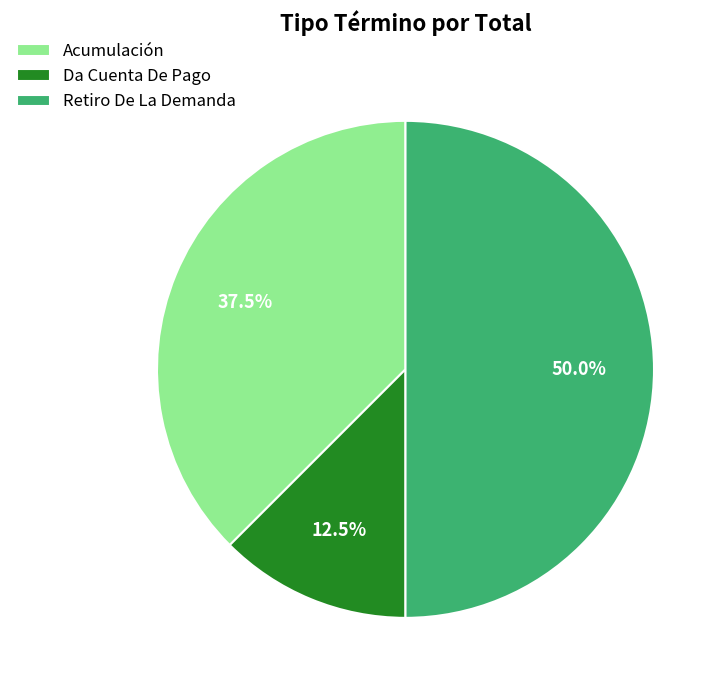

Rank the categories by value from highest to lowest.

Retiro De La Demanda, Acumulación, Da Cuenta De Pago